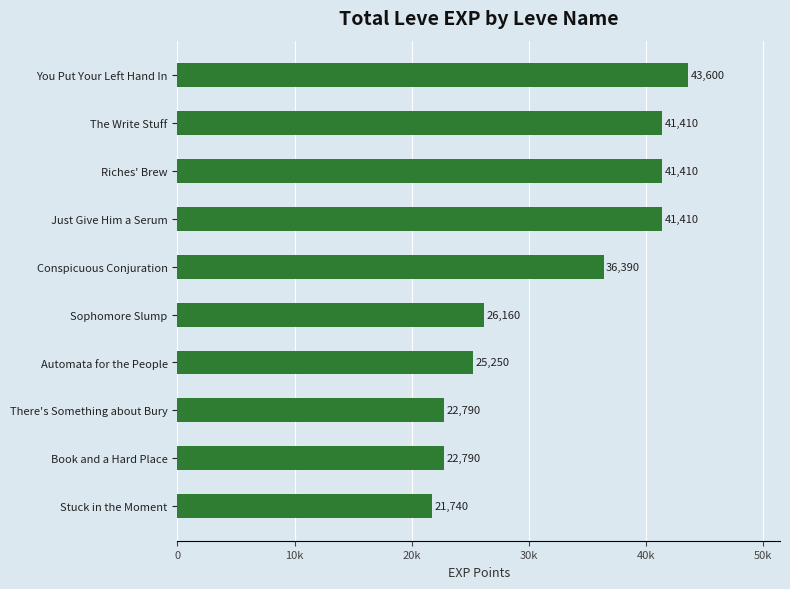

Which label corresponds to the largest value in the chart?

You Put Your Left Hand In